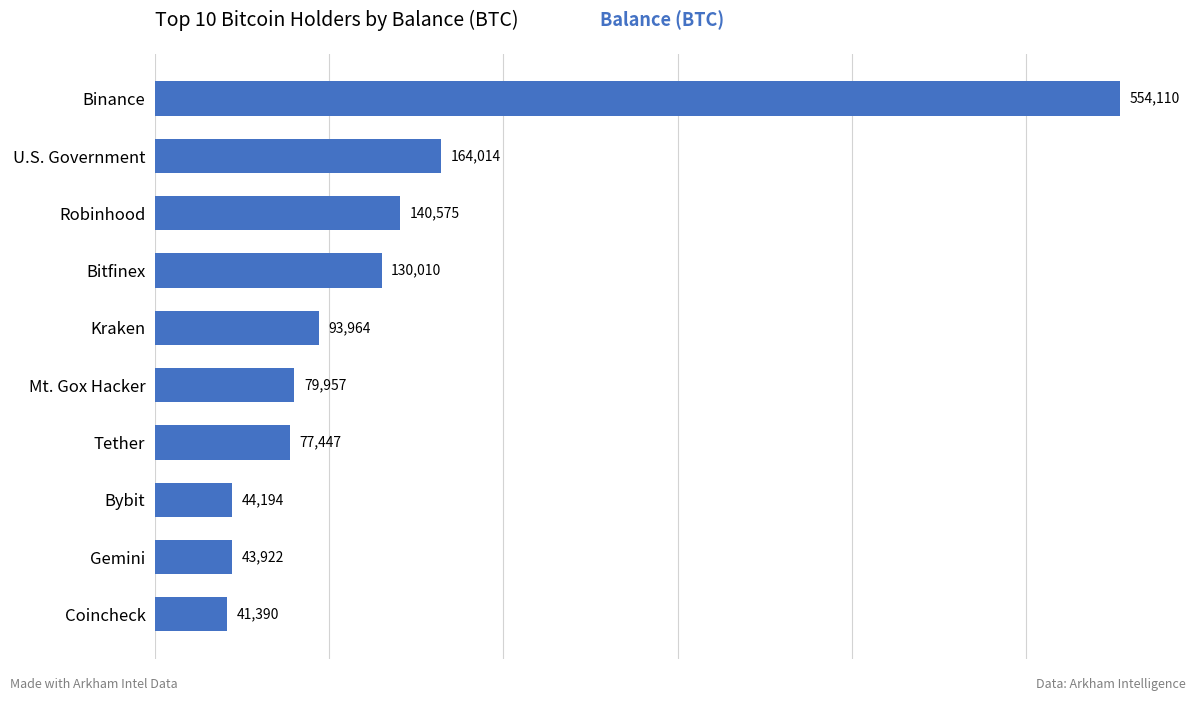

Are the bars grouped side by side (vs. stacked)?

No